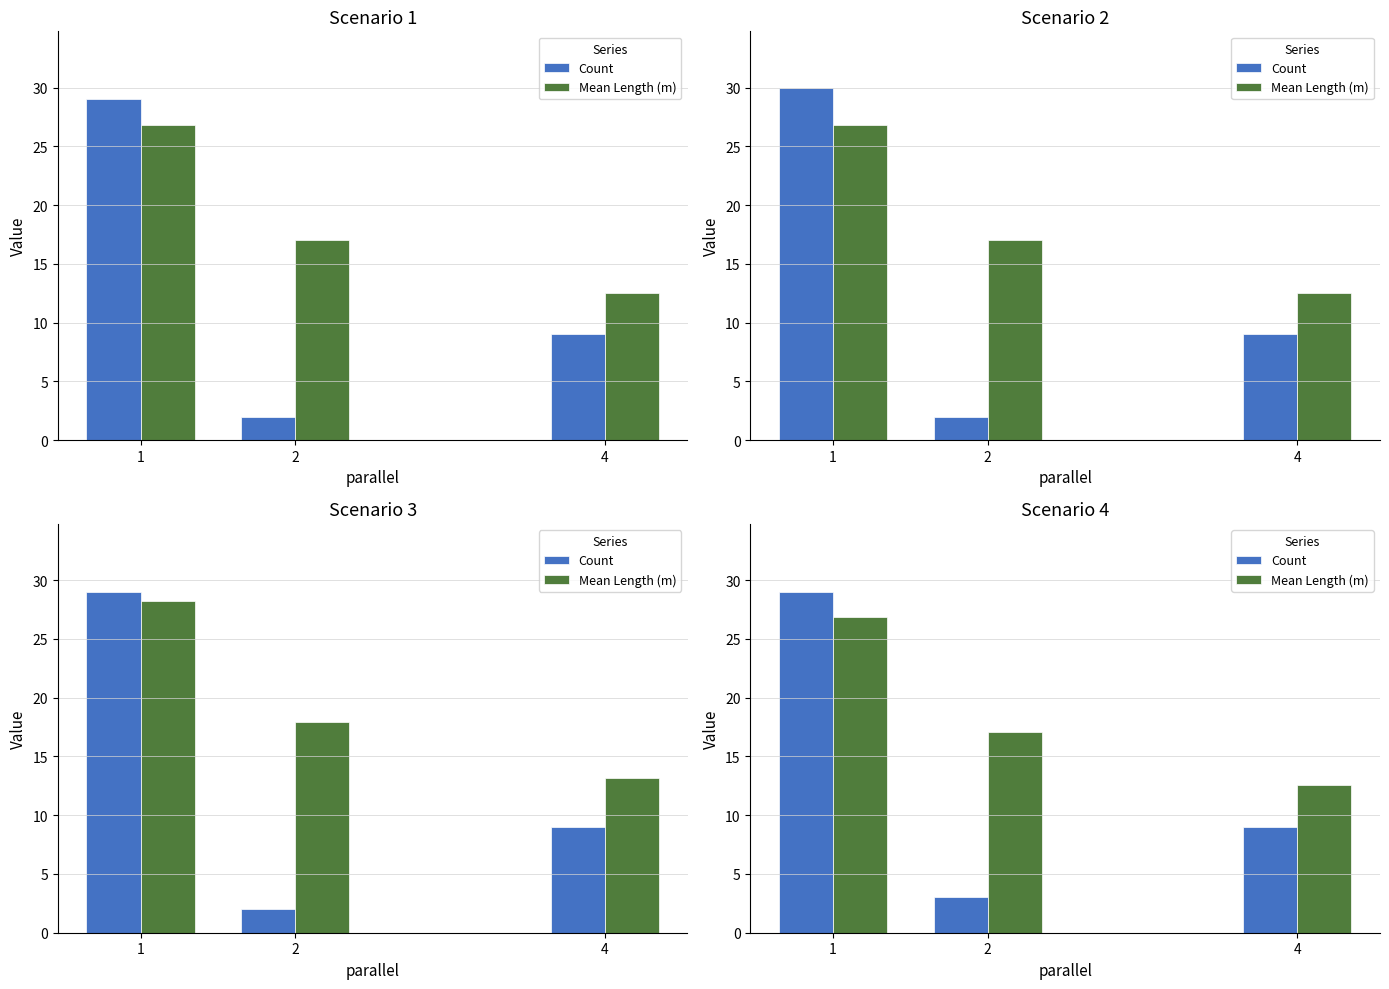

True or false: Count has a value of 3.0 at 2.

True